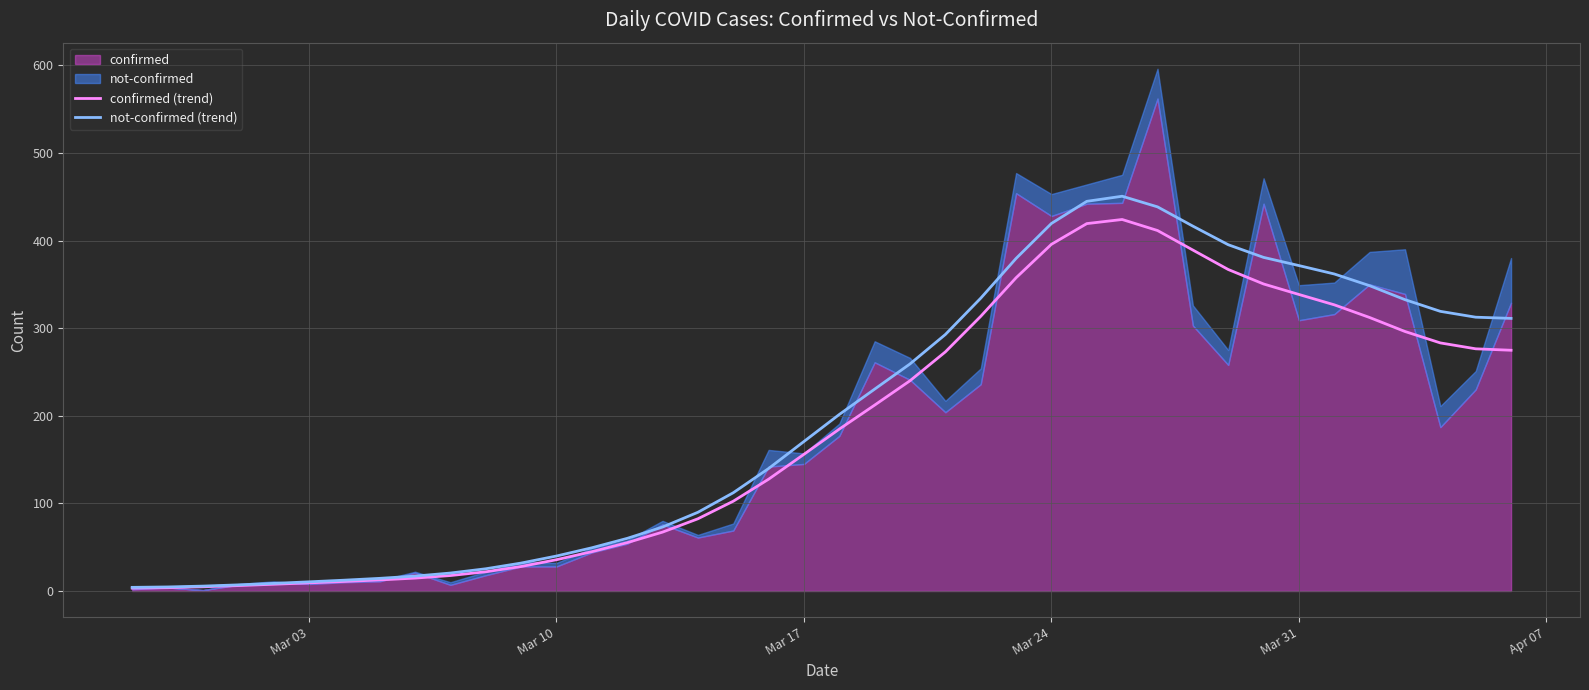

Is it true that confirmed (trend) equals 211.3 at Mar 17?

False